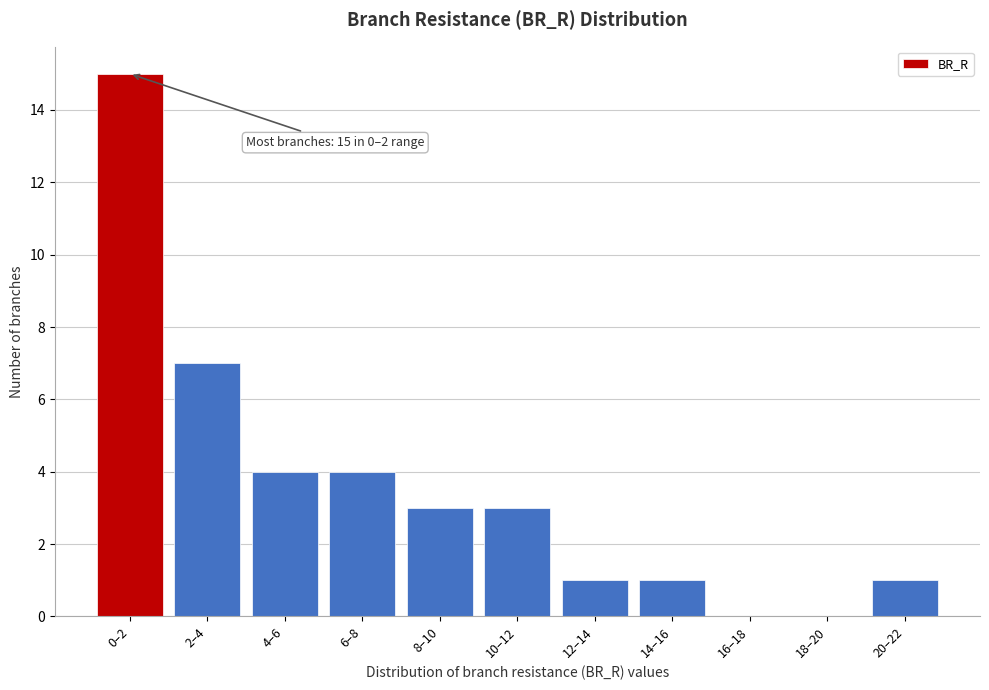

Reading right to left, what are all the values shown in this chart?

20–22=1	18–20=0	16–18=0	14–16=1	12–14=1	10–12=3	8–10=3	6–8=4	4–6=4	2–4=7	0–2=15